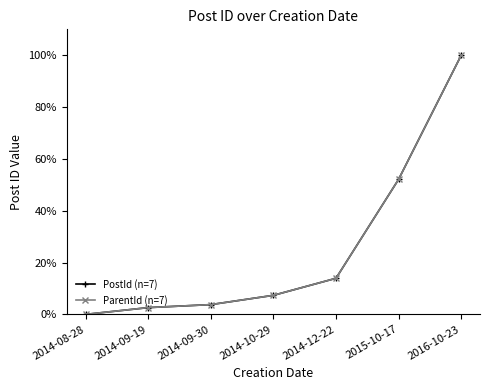

Is it true that PostId (n=7) equals 13.9 at 2014-12-22?

True